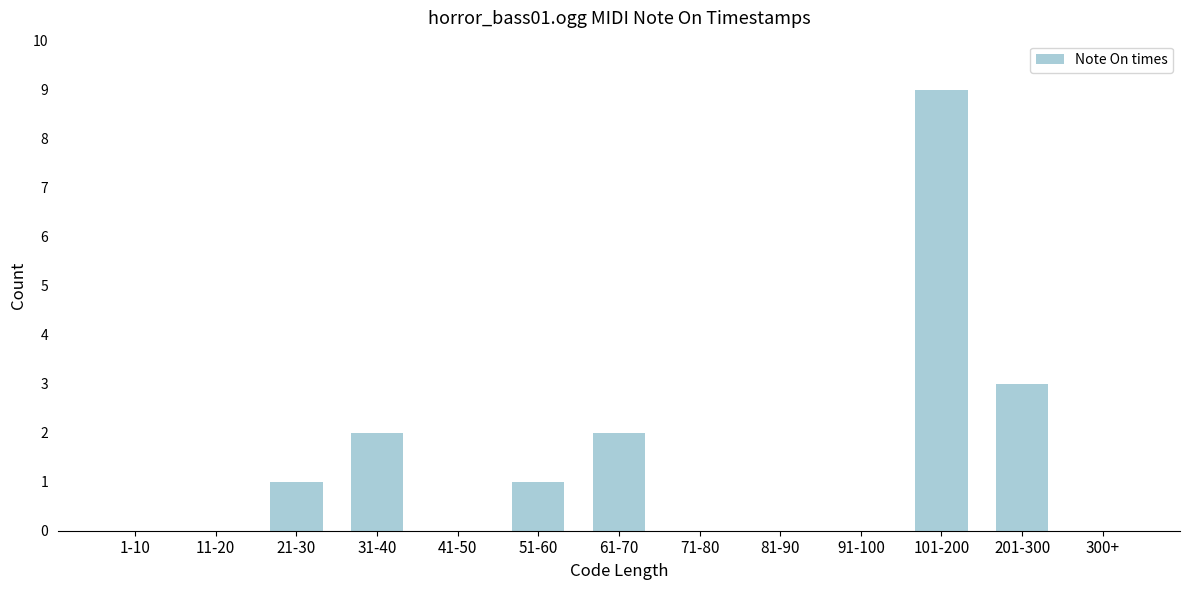

Reading left to right, list all the values displayed in this chart.

1-10=0	11-20=0	21-30=1	31-40=2	41-50=0	51-60=1	61-70=2	71-80=0	81-90=0	91-100=0	101-200=9	201-300=3	300+=0